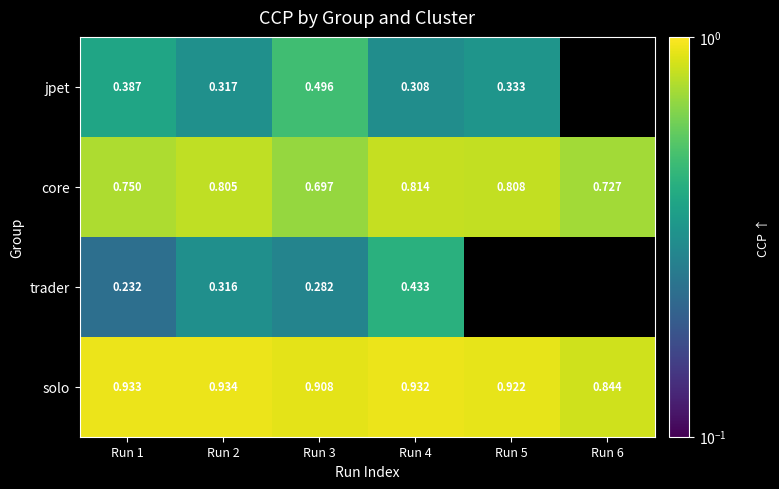

At how many categories does at least one series exceed 0?

6